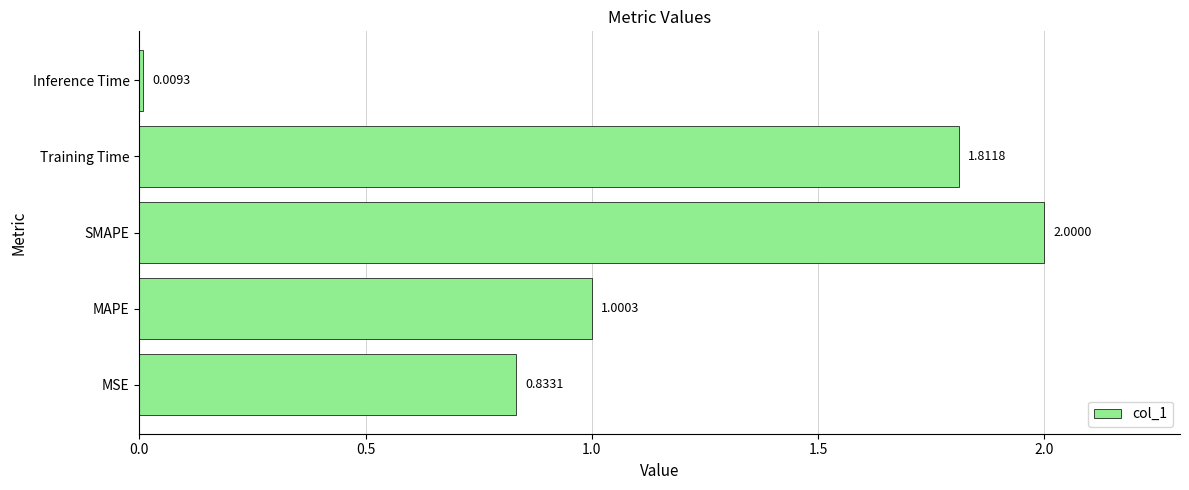

What is the average value?

1.1